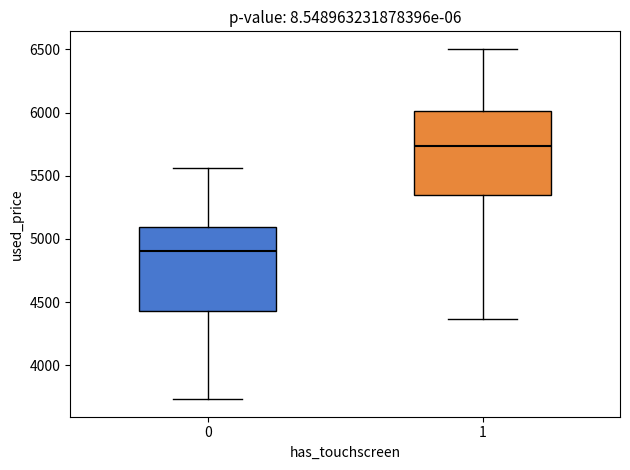

Which box's median line is the lowest?

0